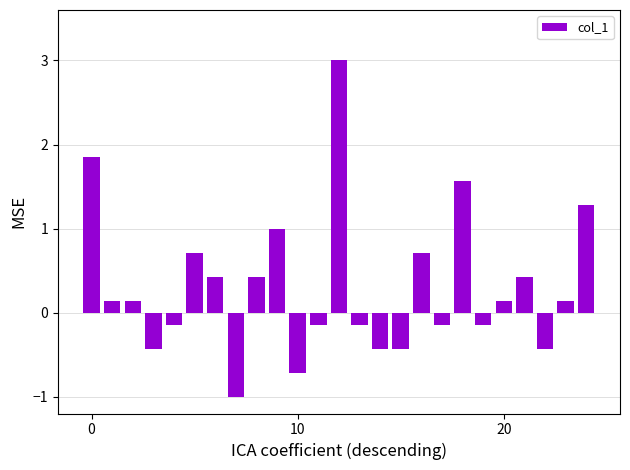

Does the chart contain stacked bars?

No